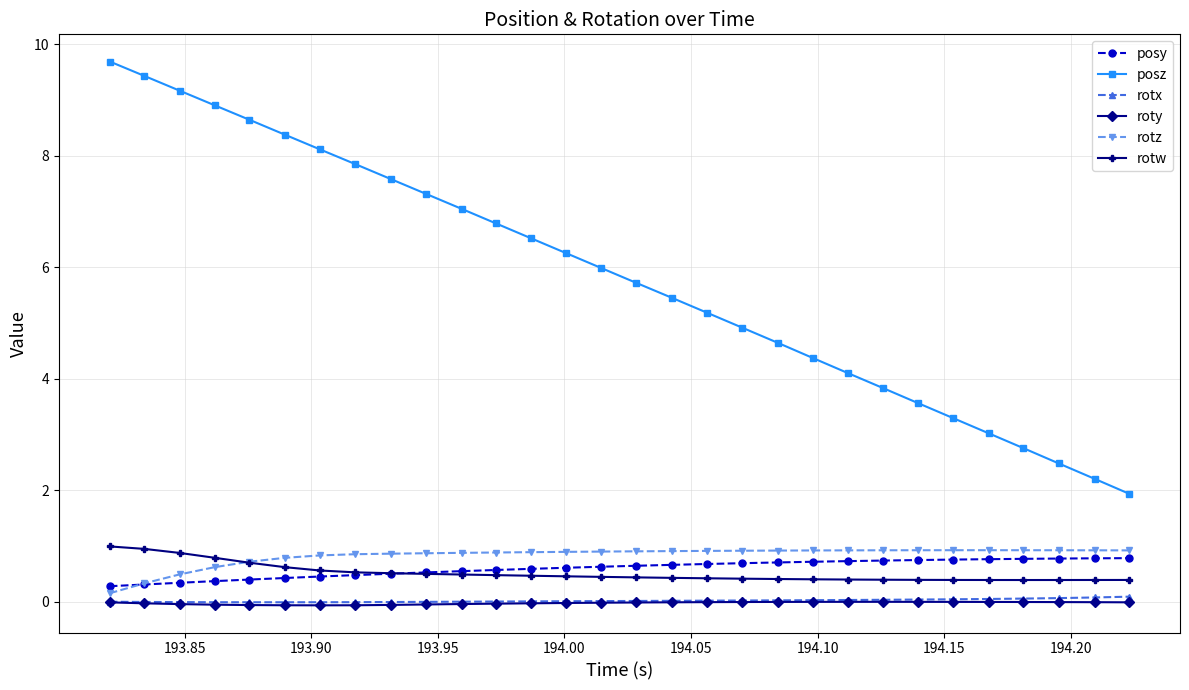

True or false: roty and posy intersect in this chart.

False